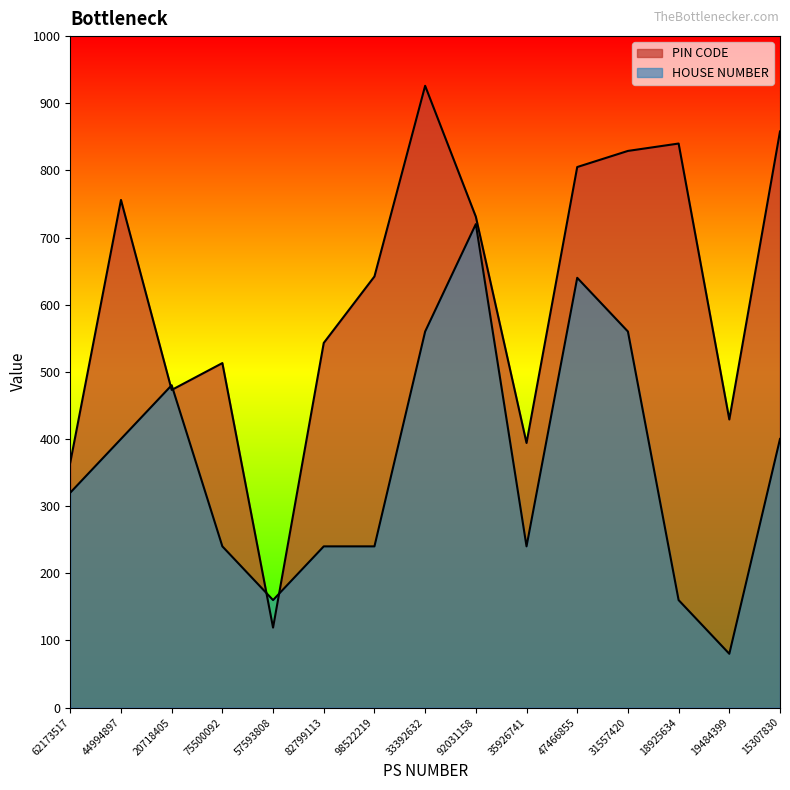

At which category does PIN CODE reach its first local peak?

44994897